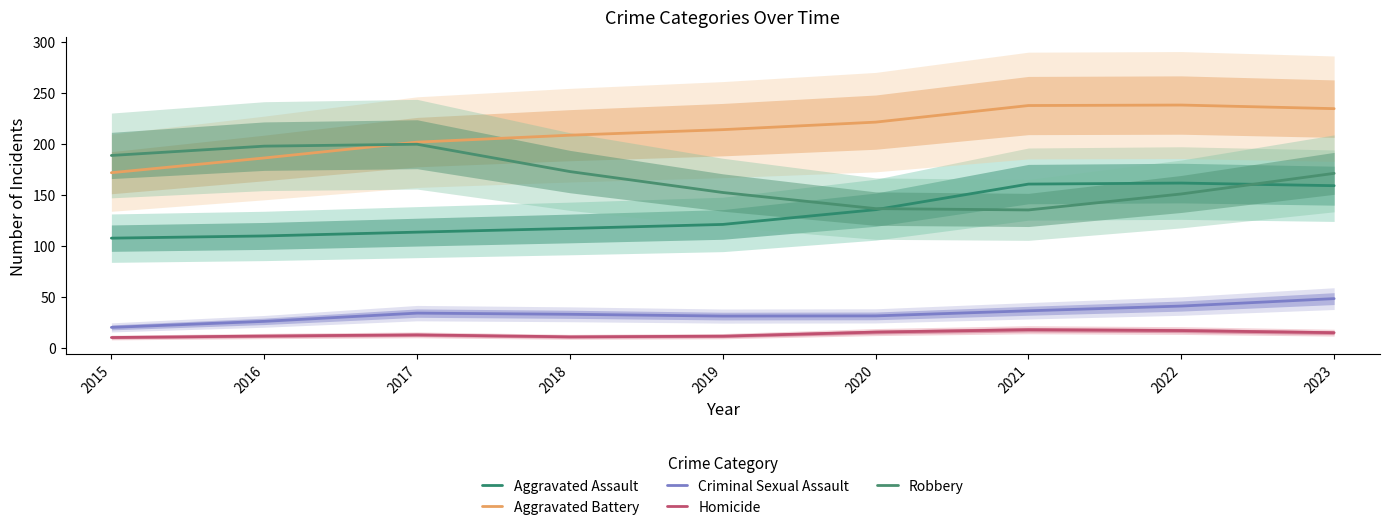

At how many categories does at least one series exceed 95?

9